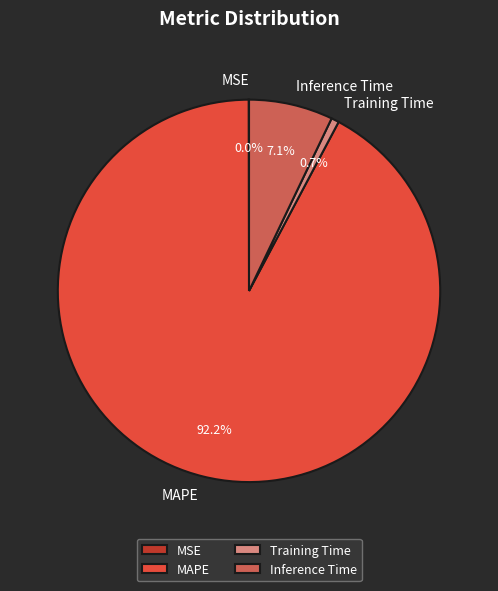

What is the largest slice in the pie chart?

MAPE